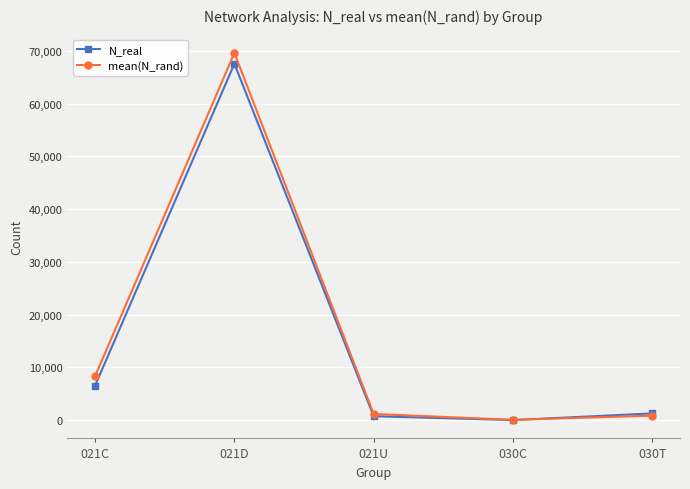

How many values in the mean(N_rand) series are below 1159?

2